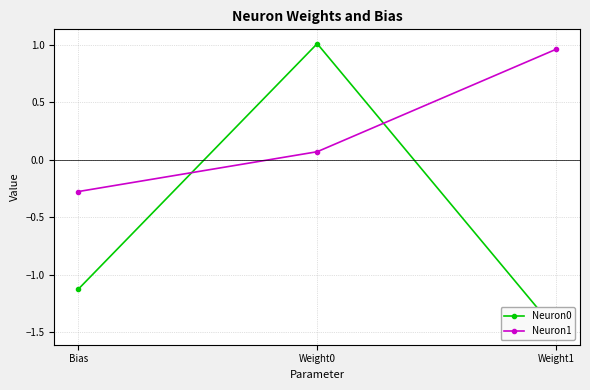

At which category does the chart reach its peak across all series?

Weight0